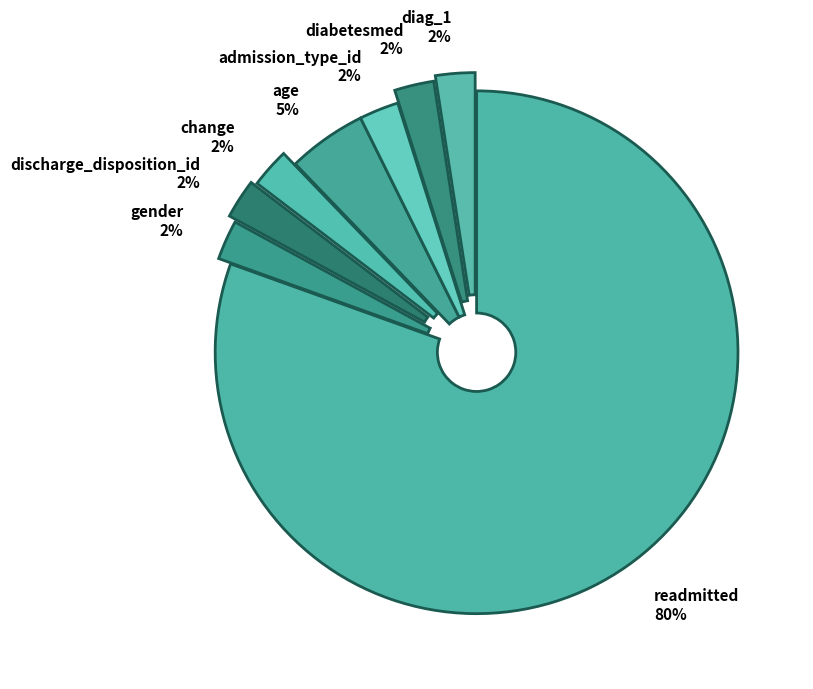

Count the number of slices in the pie.

8